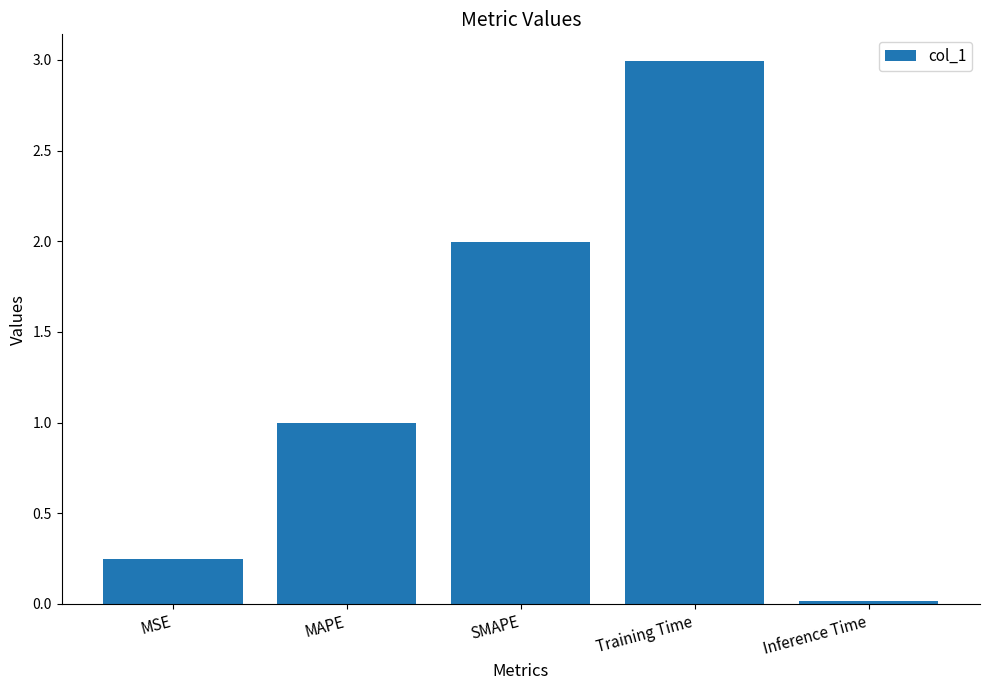

What is the change in value from MAPE to Inference Time?

-1.0